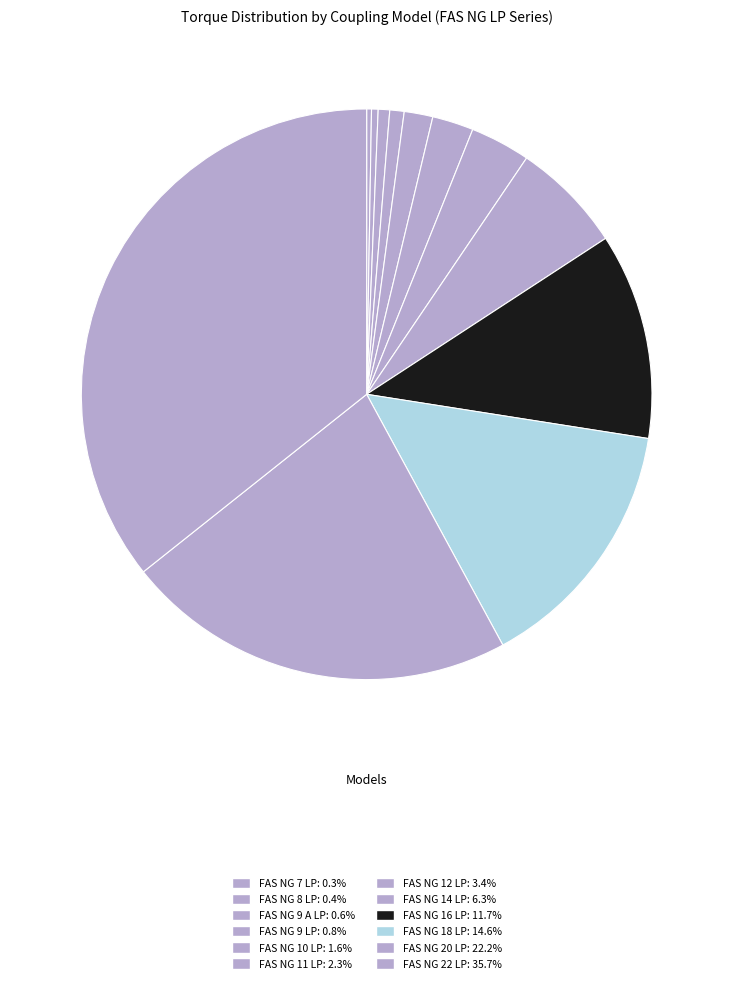

Is there any slice that represents more than half of the pie?

No